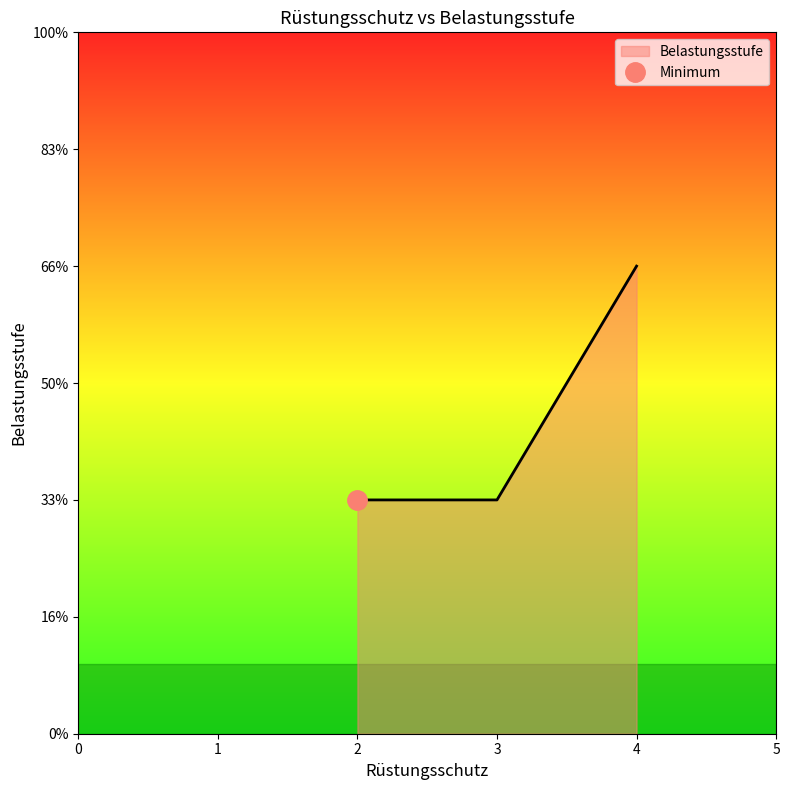

The chart shows a value of 3 at Kettenhemd. True or false?

False